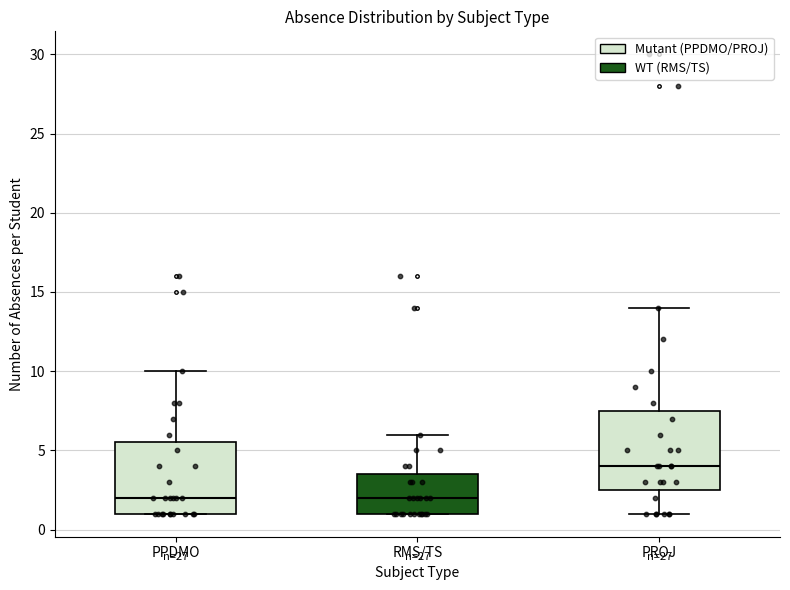

Reading left to right, transcribe this box plot: for each box, give where its median line is, the range the box spans, and where its two whiskers end, as read against the y-axis. The values are not printed on the chart, so give them approximately, as read against the axis.

PPDMO: median 2.0, box 1.0 to 5.5, whiskers 1.0 to 10.0
RMS/TS: median 2.0, box 1.0 to 3.5, whiskers 1.0 to 6.0
PROJ: median 4.0, box 2.5 to 7.5, whiskers 1.0 to 14.0